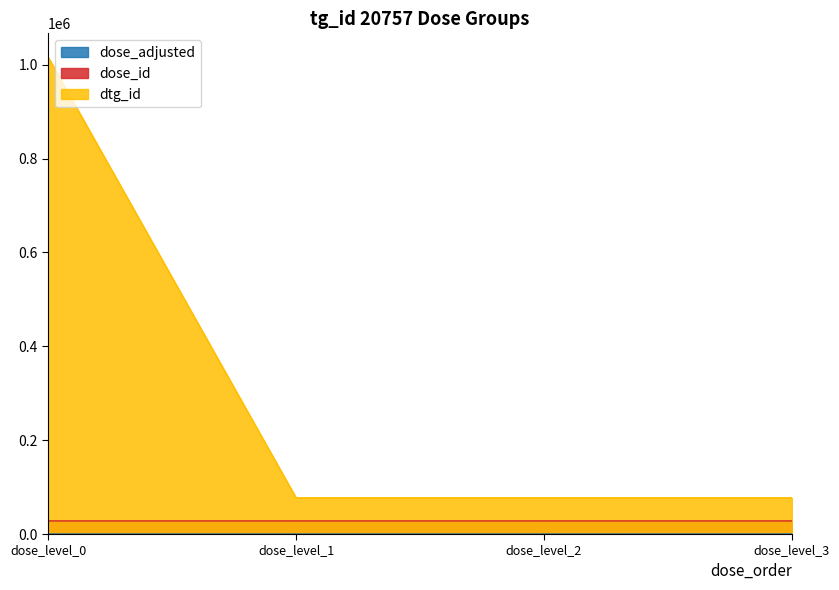

Count the number of categories in the chart.

4